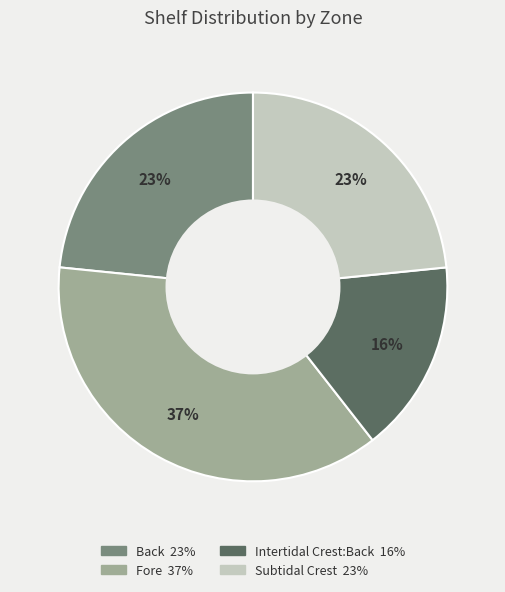

Is Intertidal Crest:Back the majority of the pie?

No